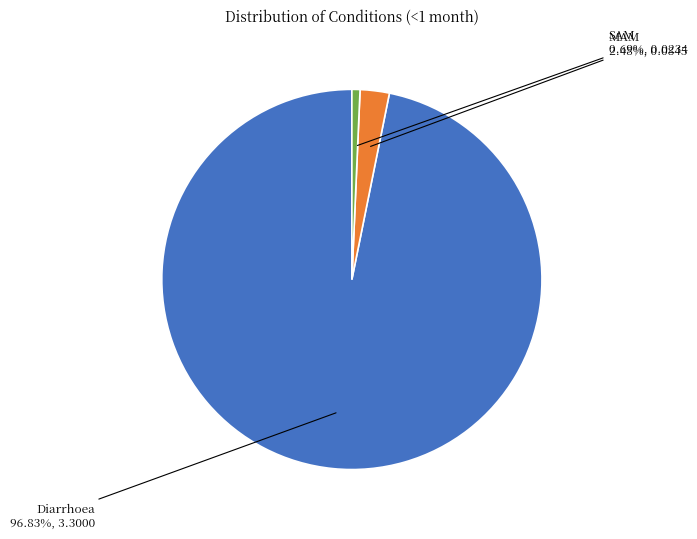

To the nearest percent, what is the difference between the largest and smallest slice percentages?

96%